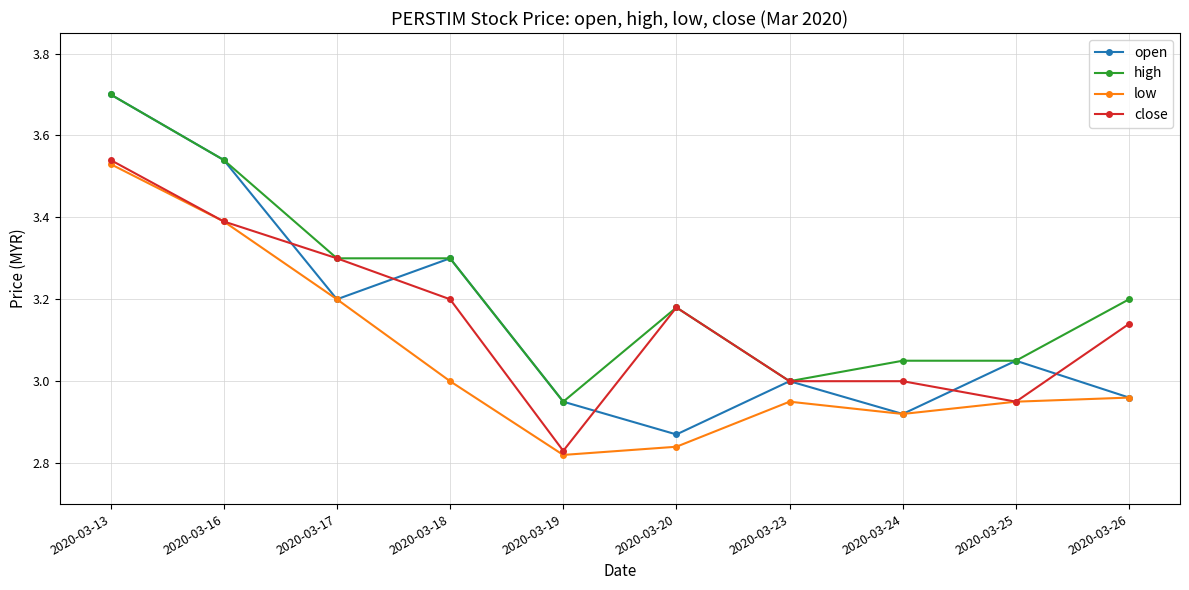

True or false: low has more than 2 interior local peaks.

False